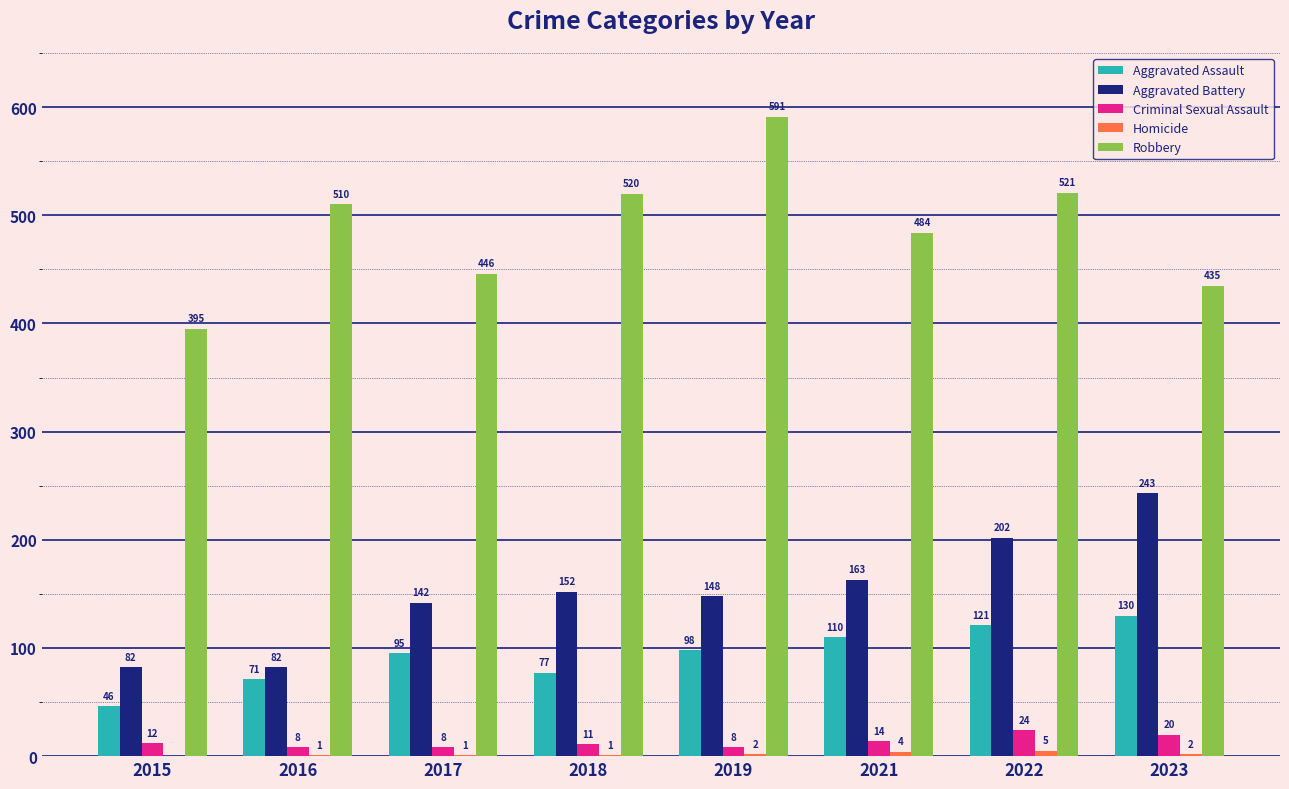

The Robbery series shows 142 at 2019. True or false?

False